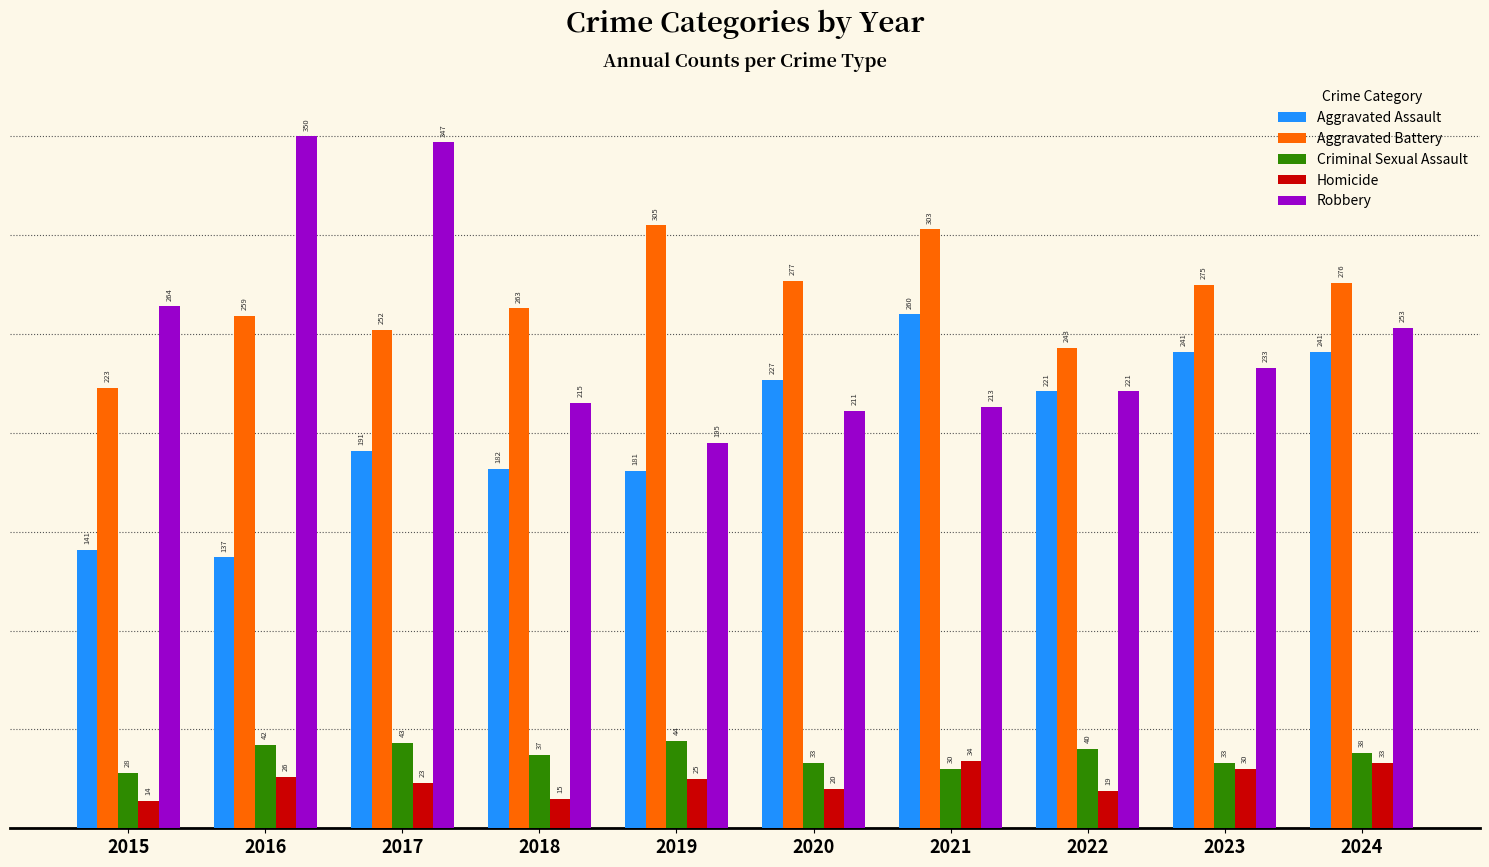

What is the minimum value for Aggravated Assault?

137